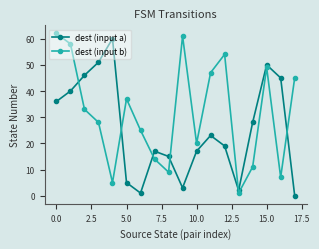

List the series in order of their overall mean, highest first.

dest (input b), dest (input a)